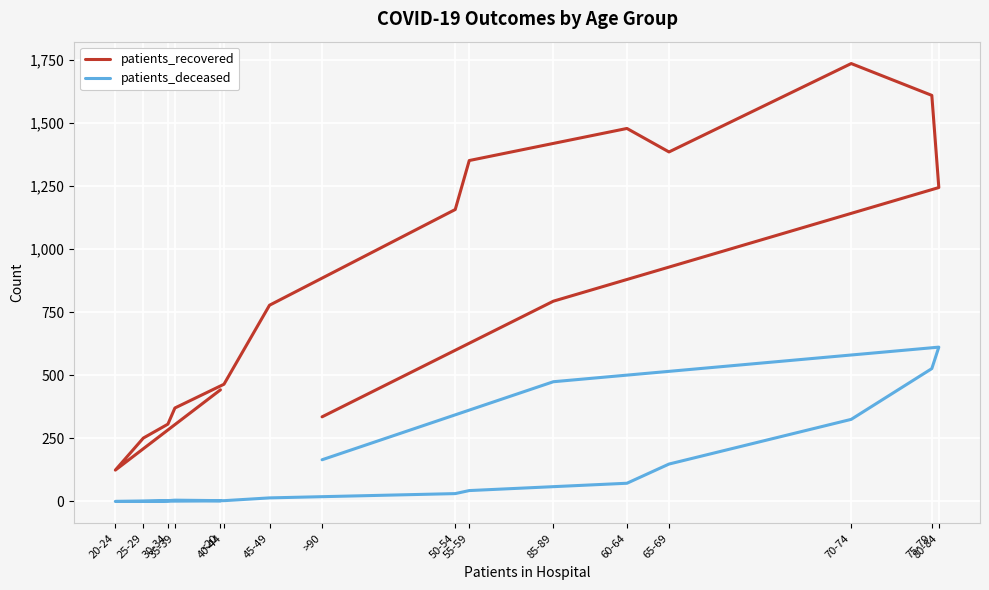

What is the difference between the maximum and second lowest values in the patients_recovered series?

1483